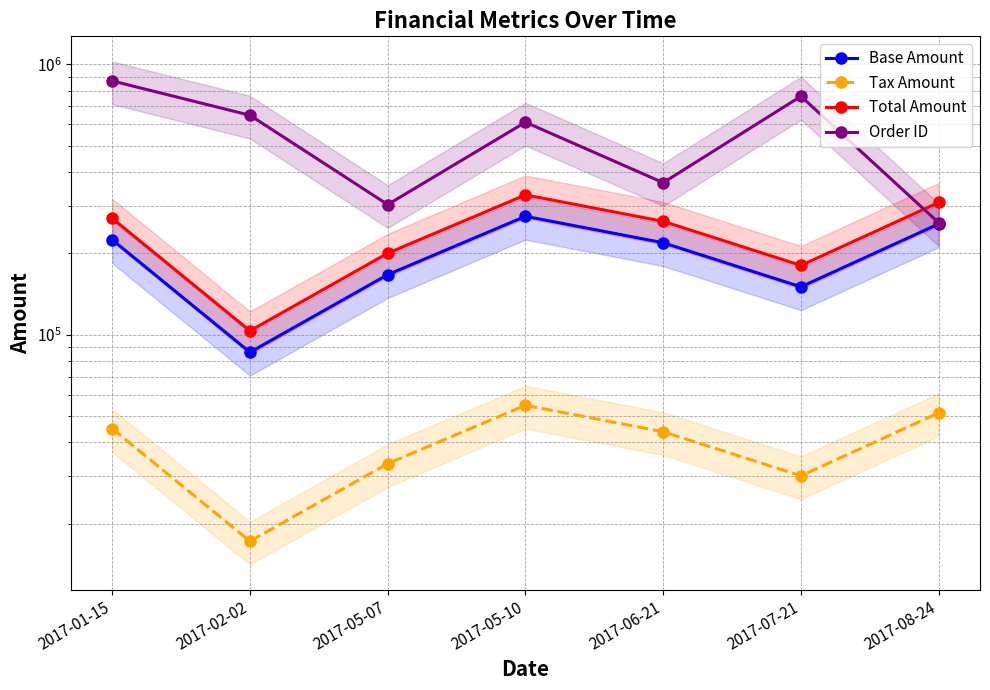

How many lines are shown in the chart?

4